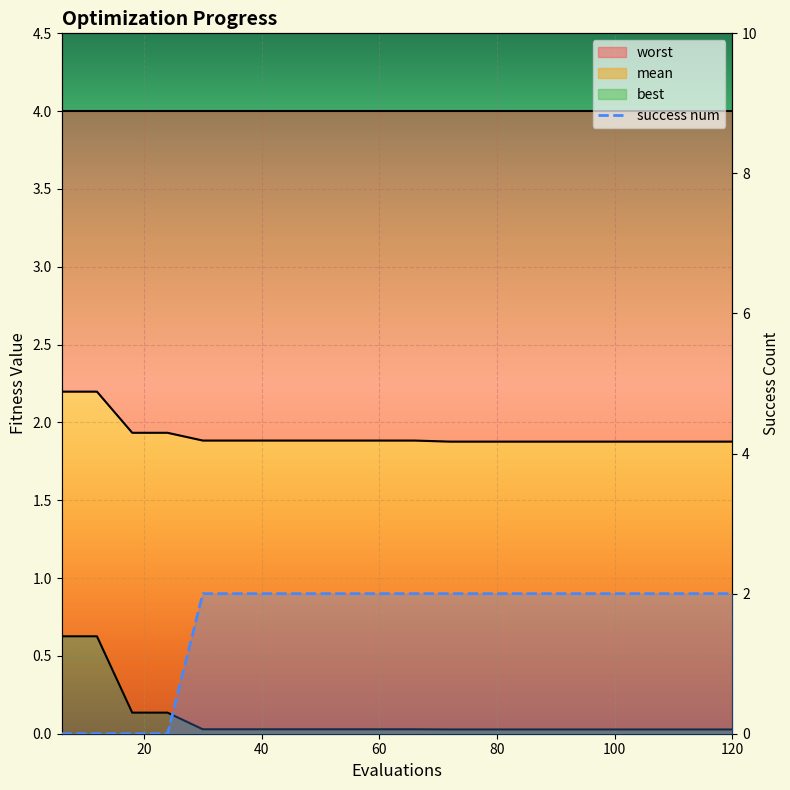

Where is best nearest to the value 0?

72